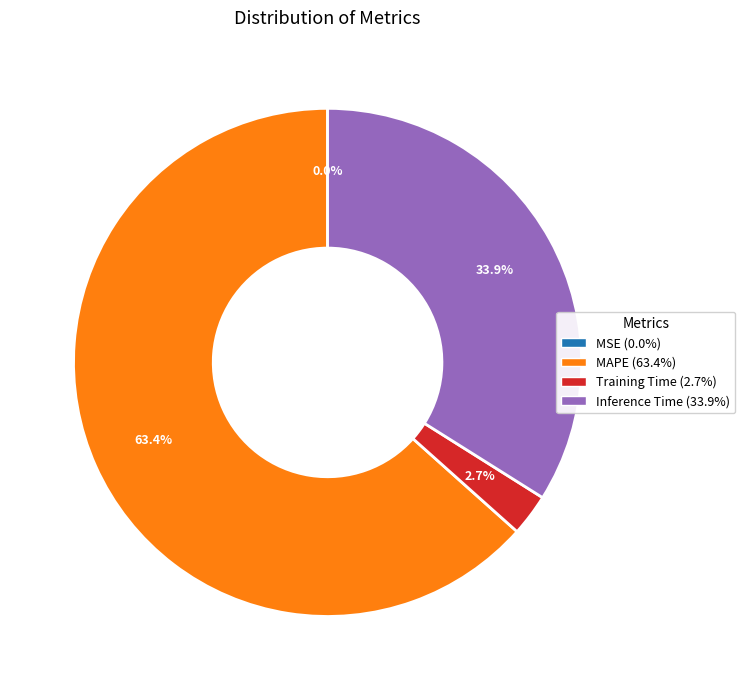

How much of the chart is everything except Inference Time (33.9%)?

66.1%